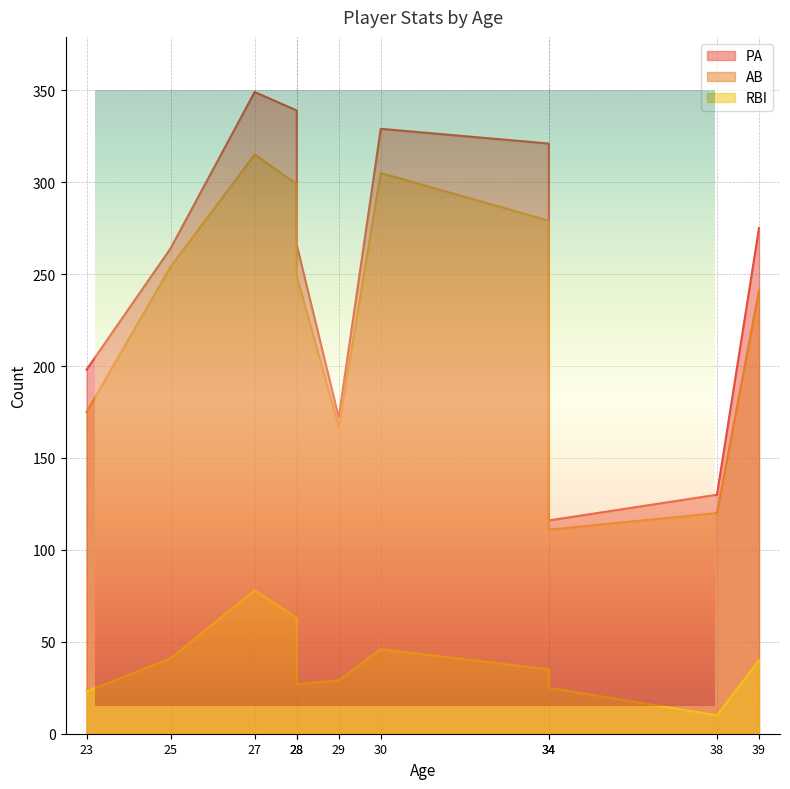

True or false: AB and PA intersect in this chart.

False